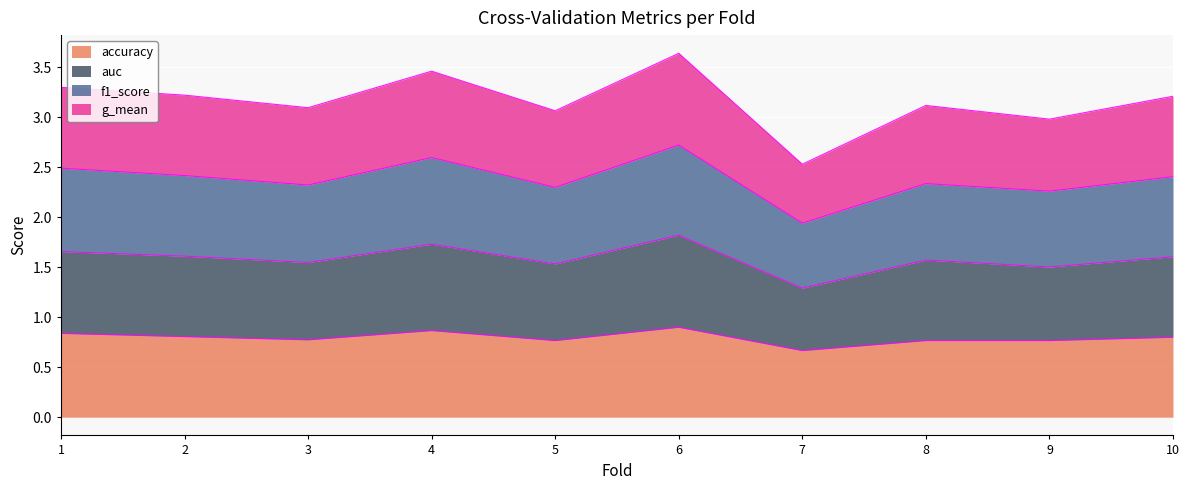

True or false: f1_score and auc intersect in this chart.

False